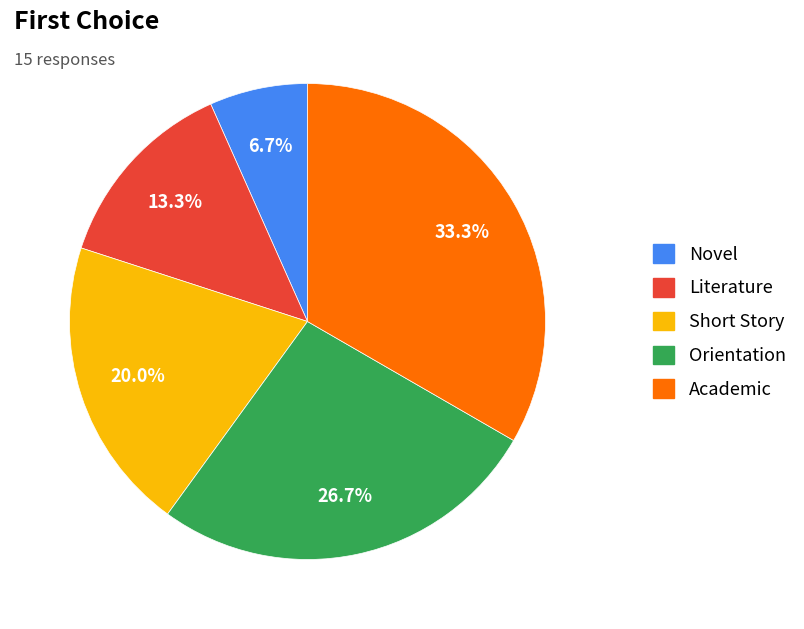

Does Literature account for over 50% of the chart?

No